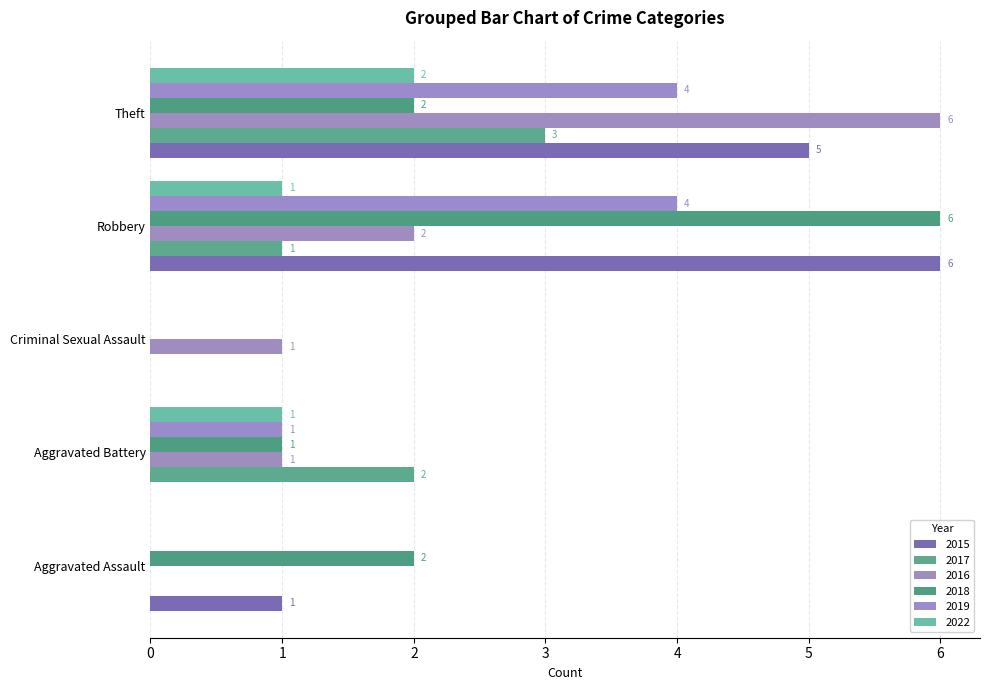

How many series are shown in this chart?

6